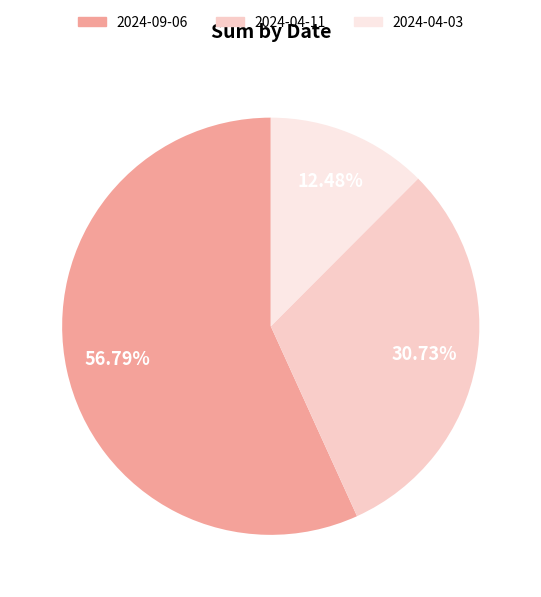

The 2024-09-06 slice represents 51% of the pie. True or false?

False